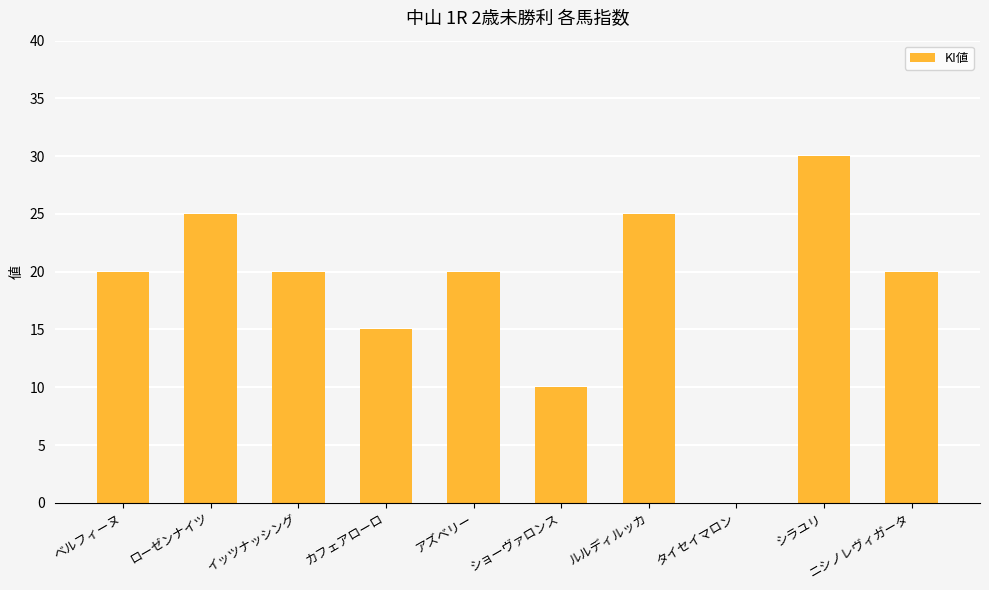

What is the maximum value shown in the chart?

30